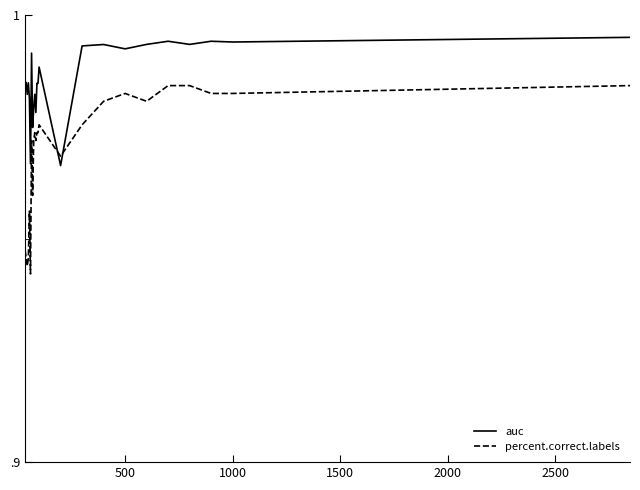

True or false: auc and percent.correct.labels intersect in this chart.

True